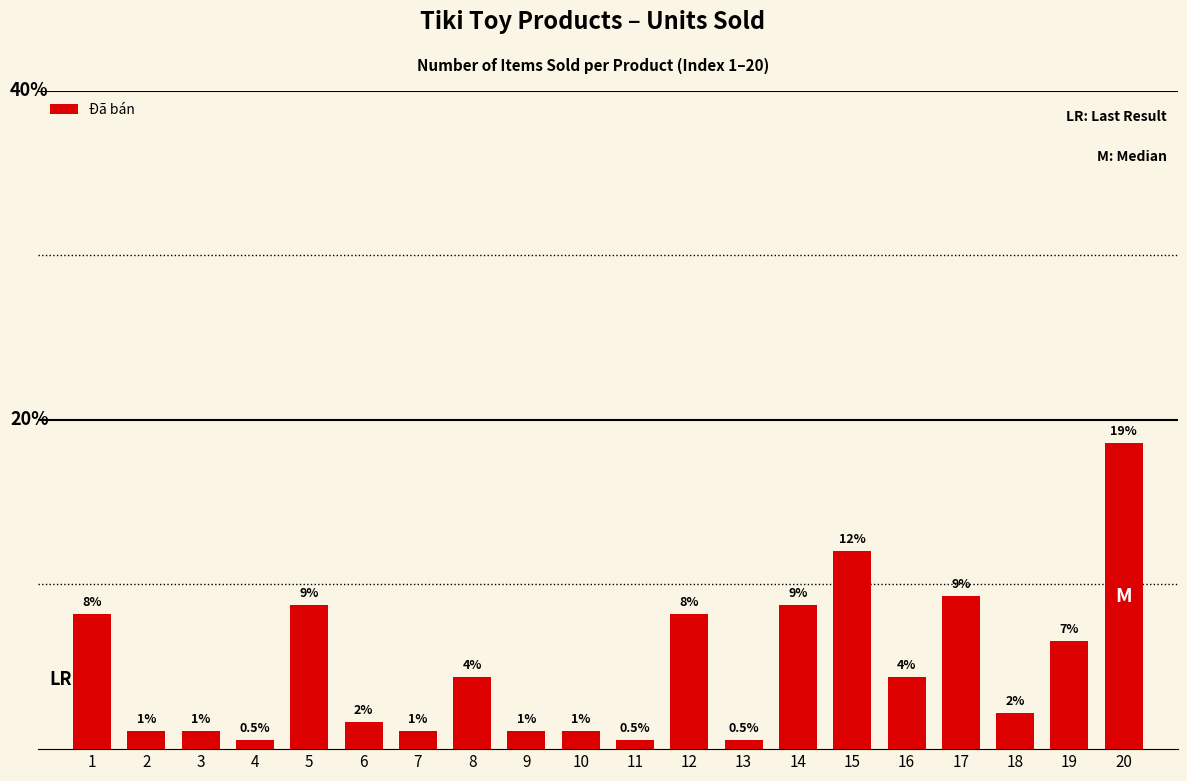

What is the value of the 10th bar from the left?

1.1